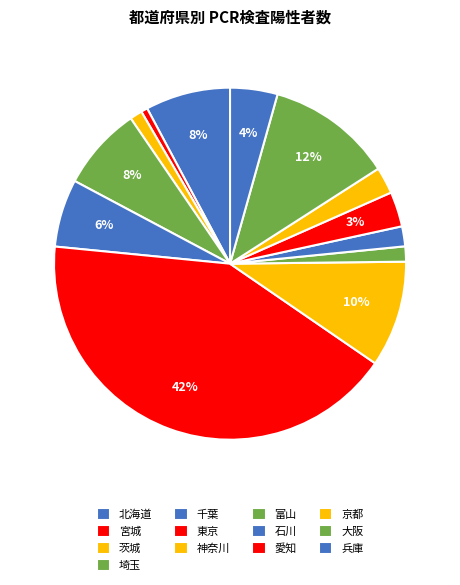

To the nearest percent, what is the combined percentage of 京都 and 石川?

4%